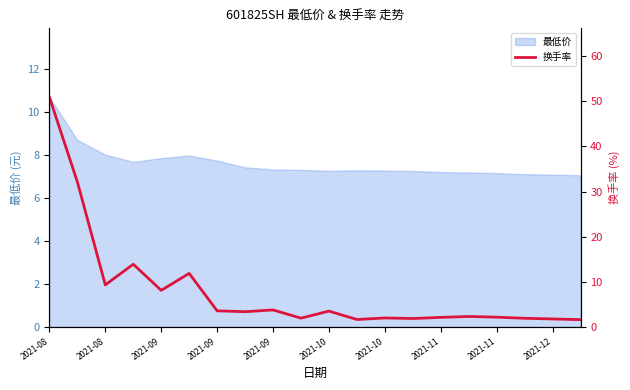

True or false: the data shows 1.6 at 19.

True